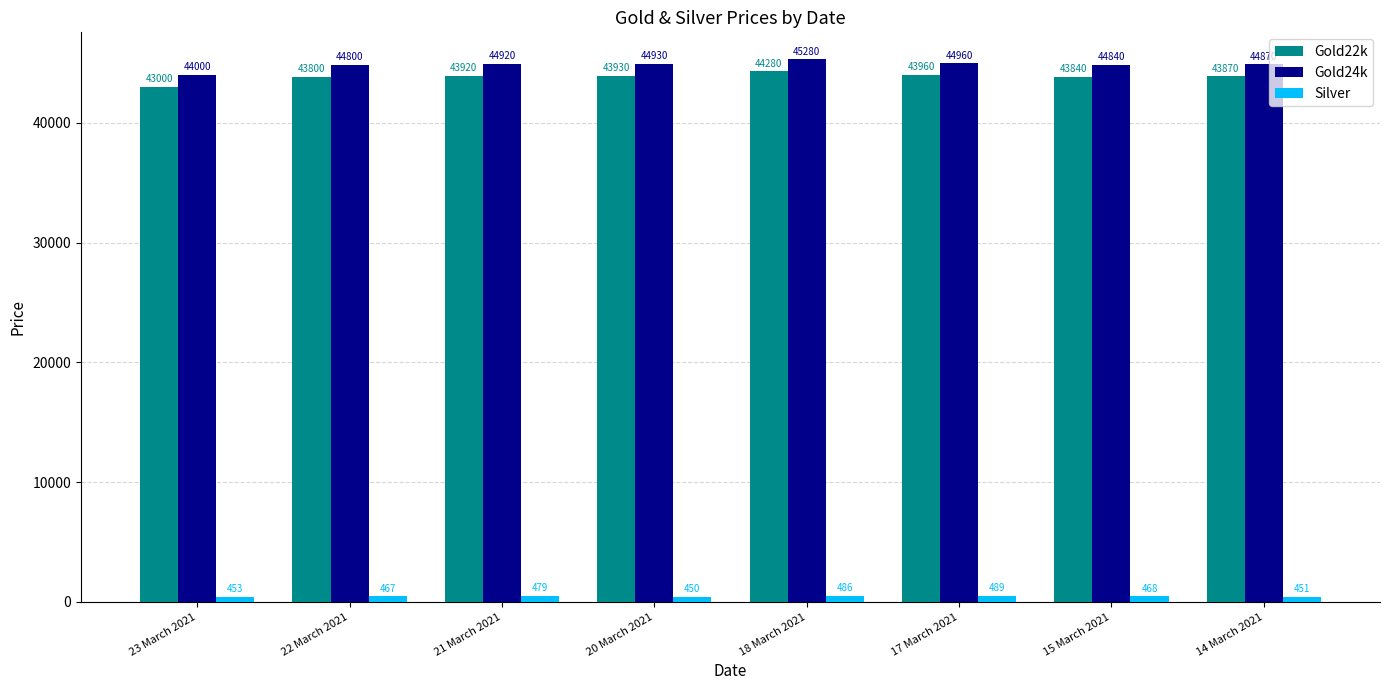

What is the total value across all series at 21 March 2021?

89319